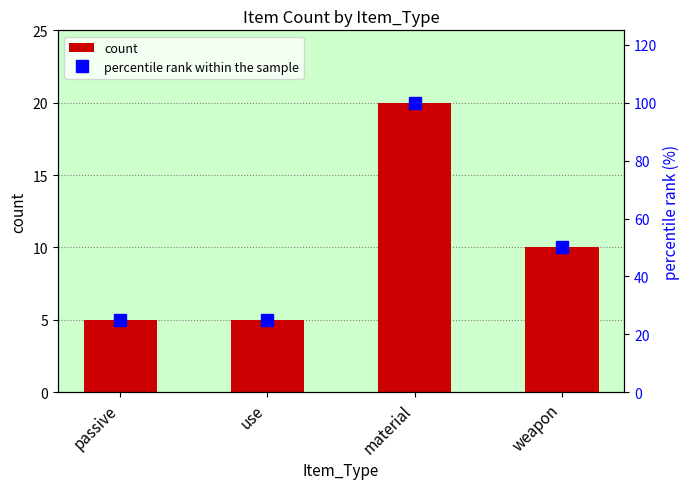

Rank the series by their average value, from highest to lowest.

percentile rank within the sample, count